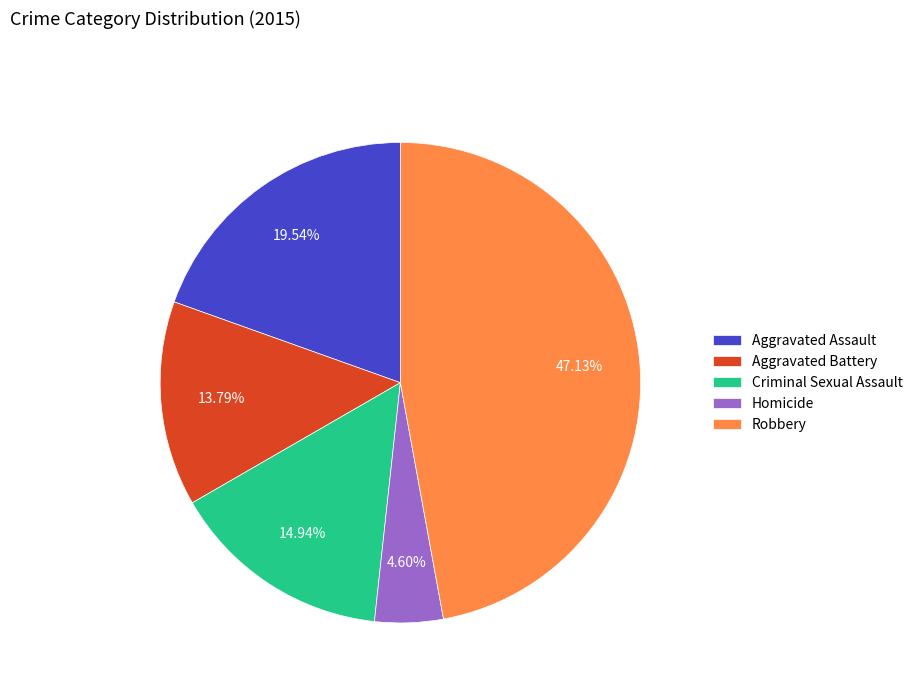

Which category has the biggest portion of the pie?

Robbery